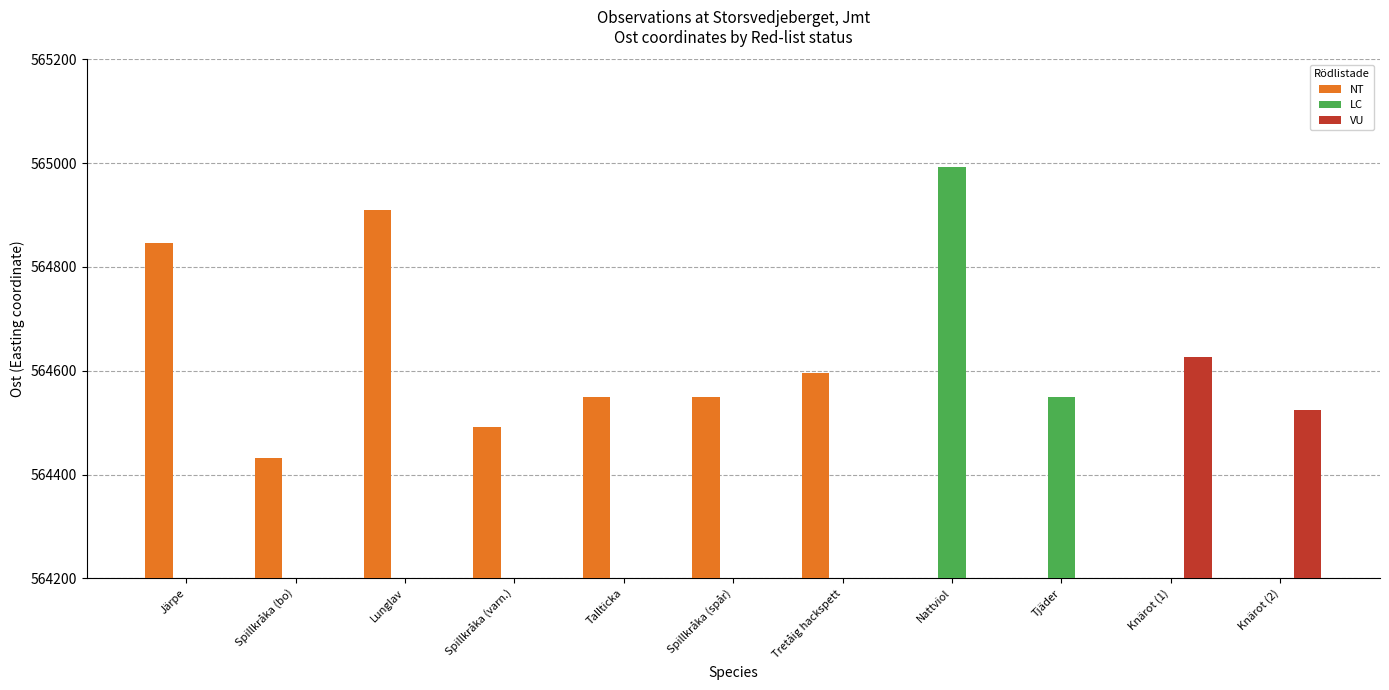

What is the label of the 8th bar from the right?

Spillkråka (varn.)